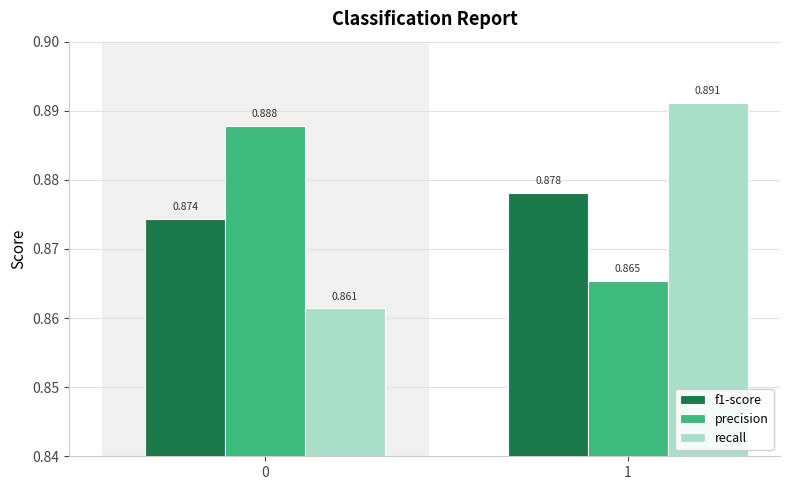

Which series changed the most between 0 and 1?

recall